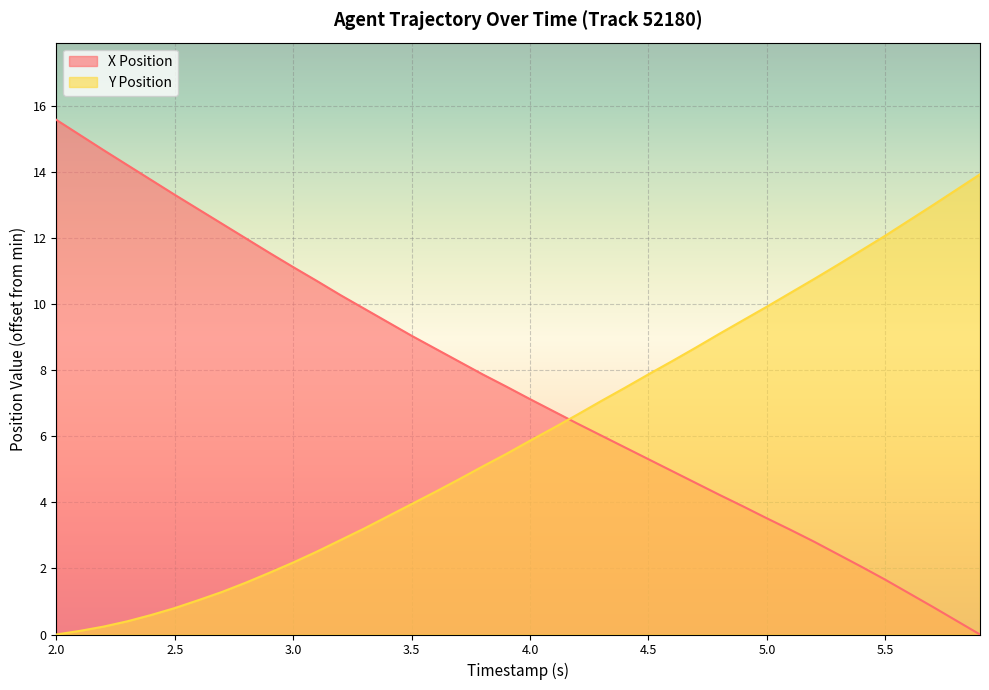

What is the average value of the Y Position series?

6.0